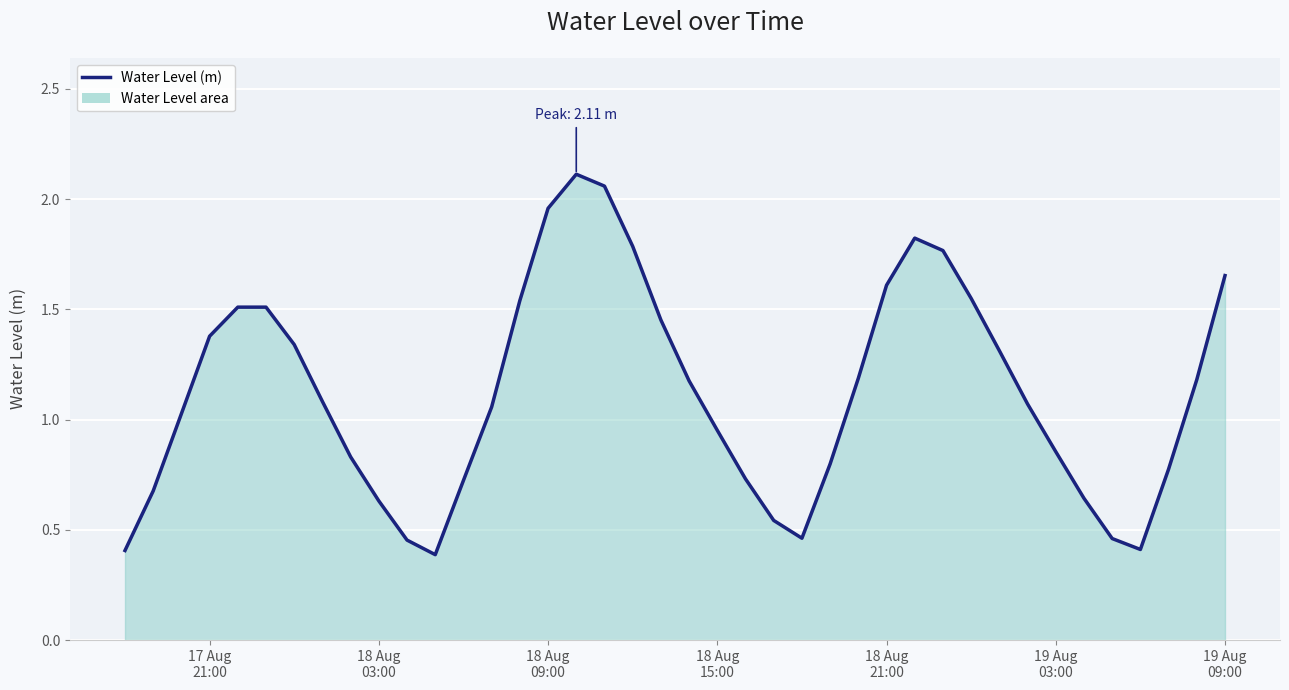

What is the minimum value shown in the chart?

0.4